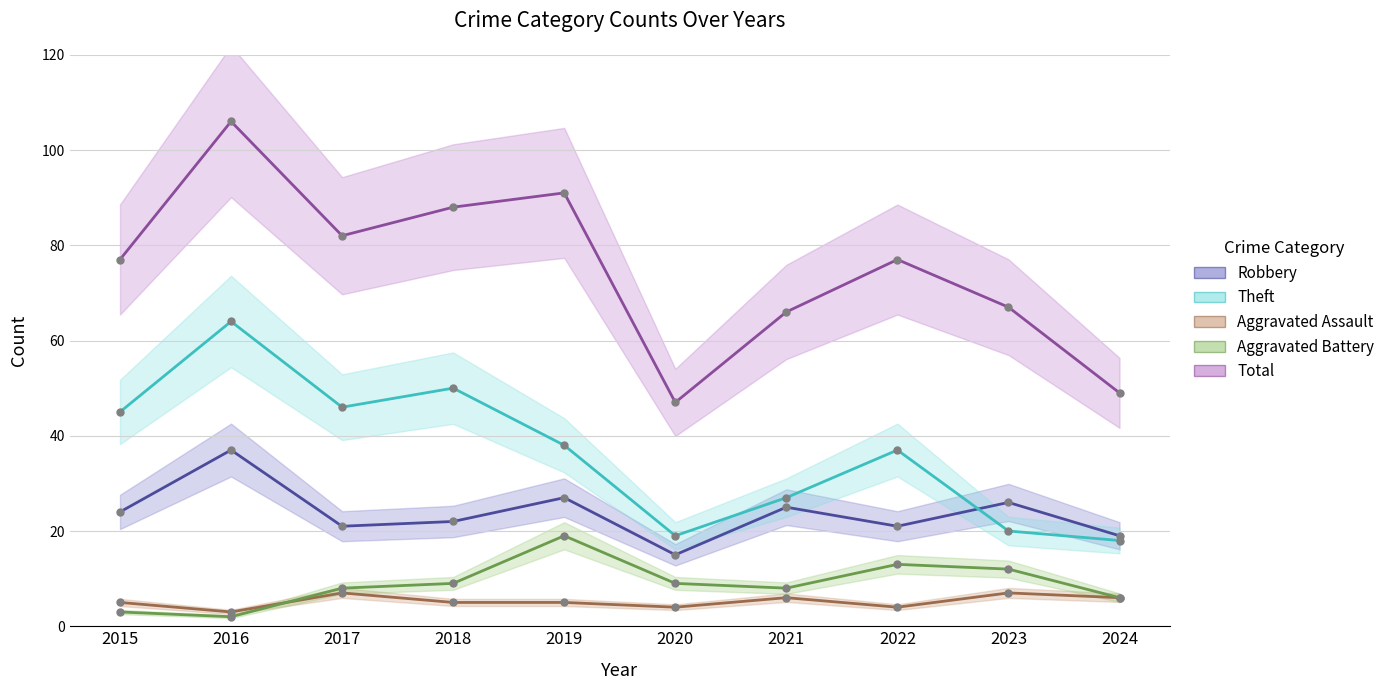

True or false: Aggravated Battery and Theft cross at least once.

False